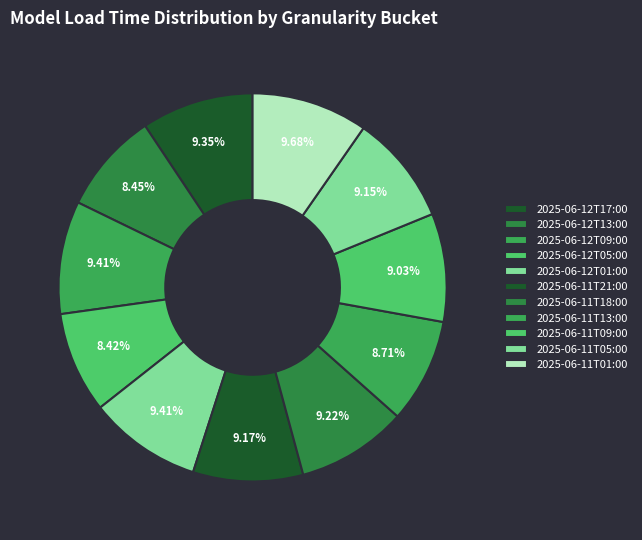

How many segments does this pie chart have?

11